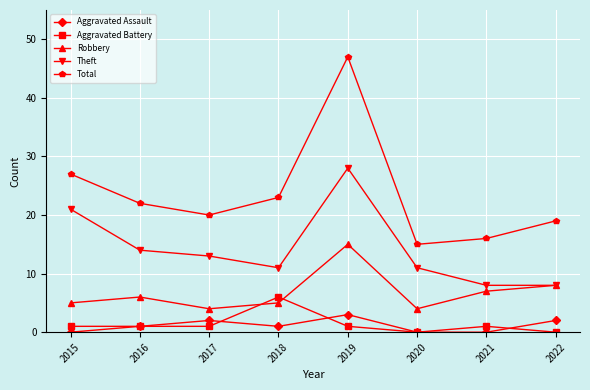

Rank the series at 2017 from lowest to highest value.

Aggravated Battery, Aggravated Assault, Robbery, Theft, Total